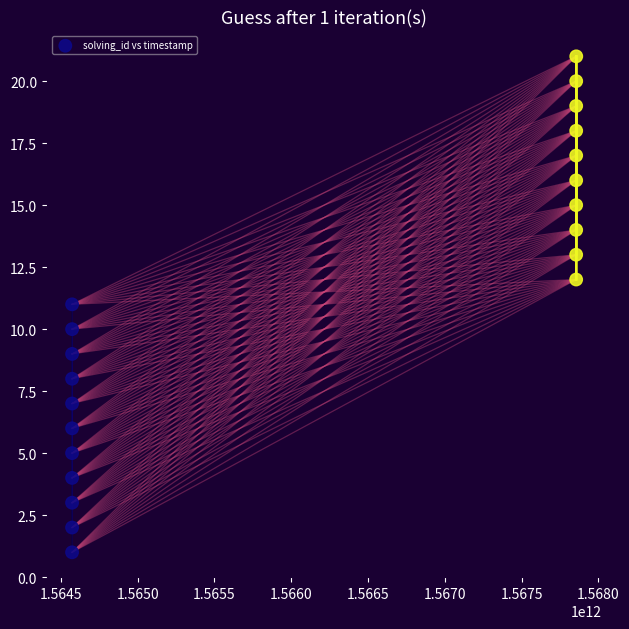

What is the range of X values (max minus min)?

3283370743